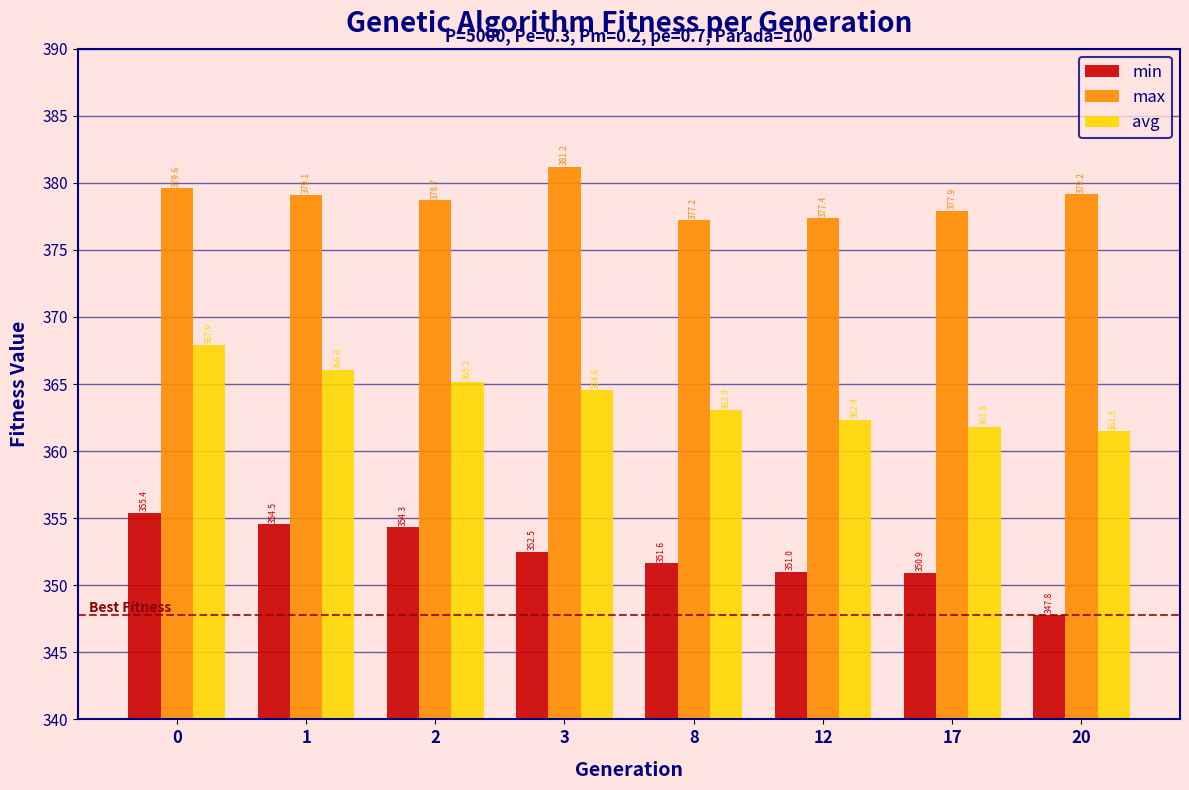

Count the number of data series in this chart.

3